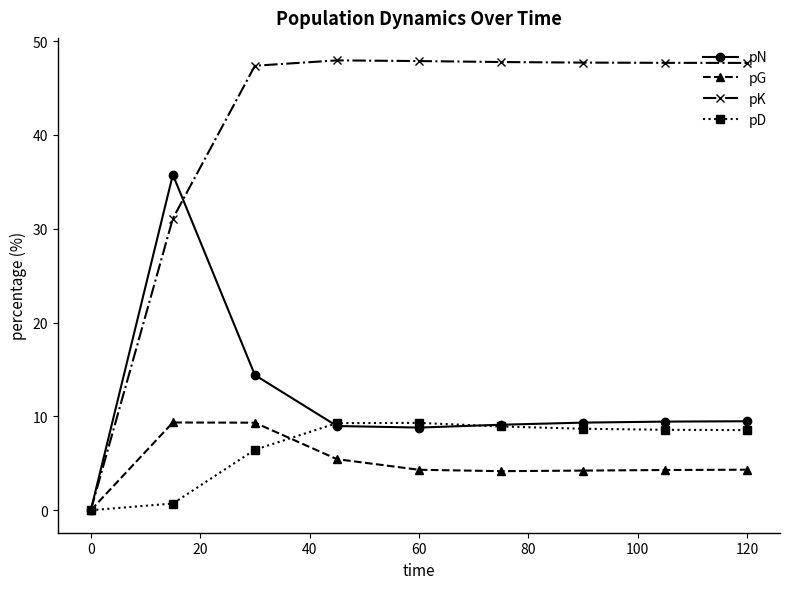

What are all the series names shown in the legend?

pN, pG, pK, pD